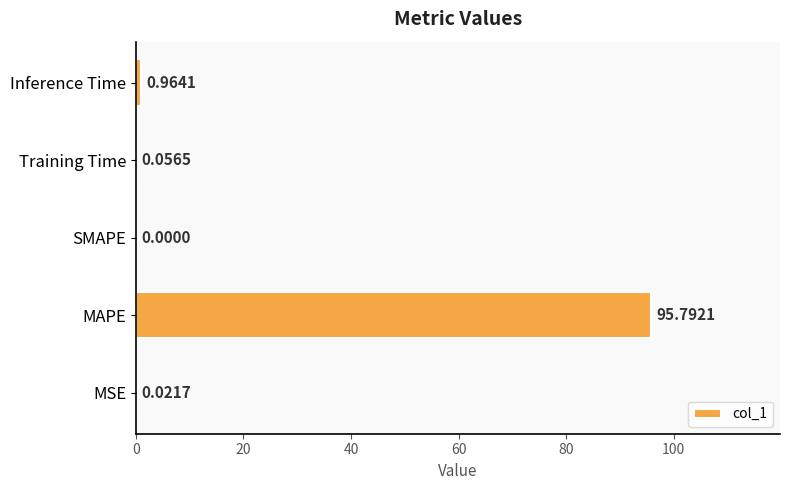

At which label is the value closest to 47?

Inference Time